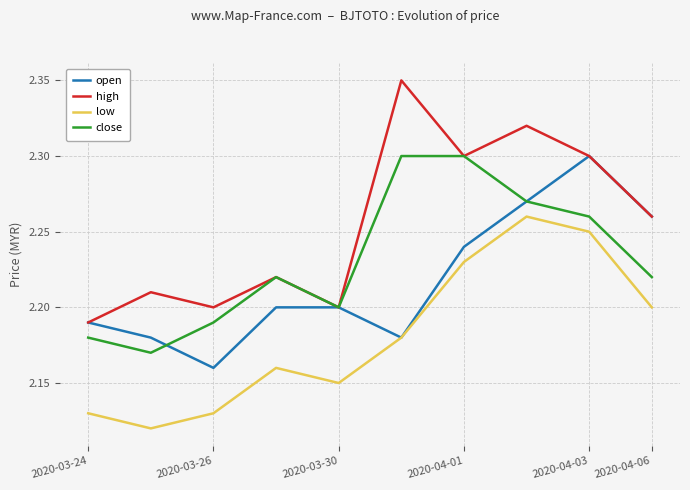

List the series in order of their overall mean, lowest first.

low, open, close, high